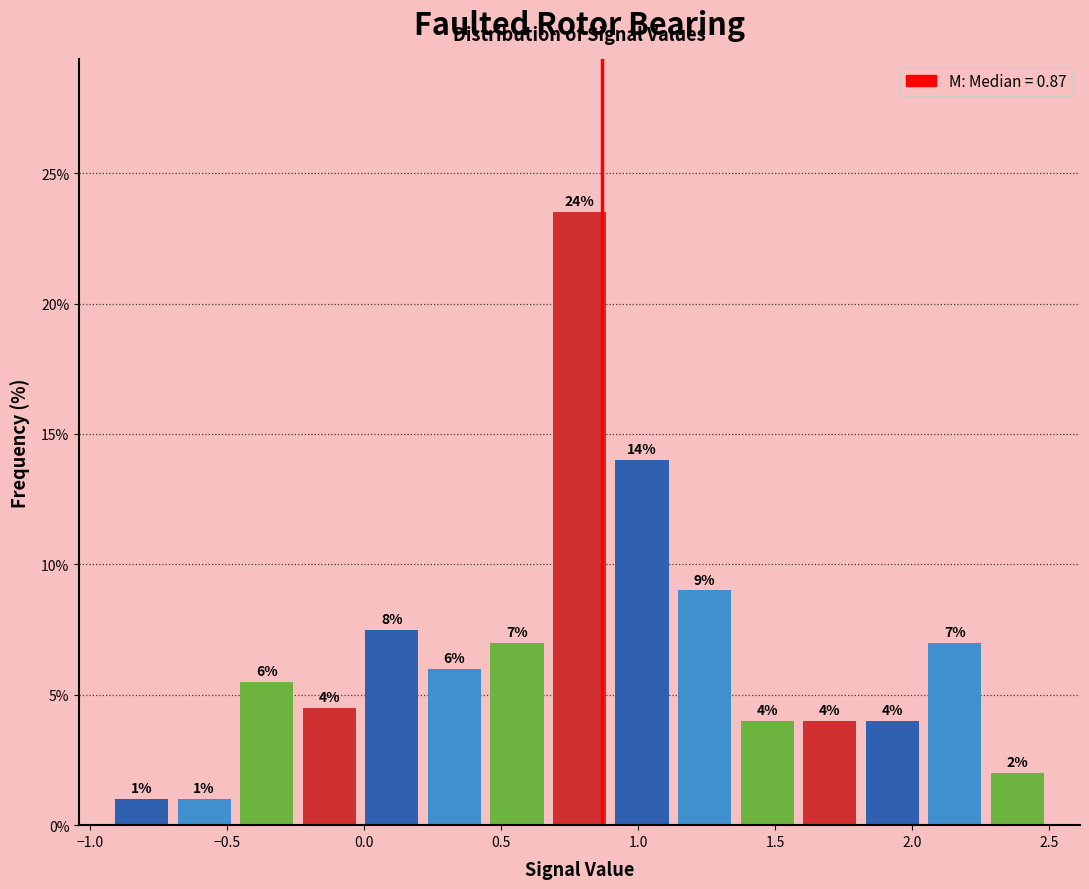

Over which range of the x-axis is the bar tallest?

0.65 to 0.90